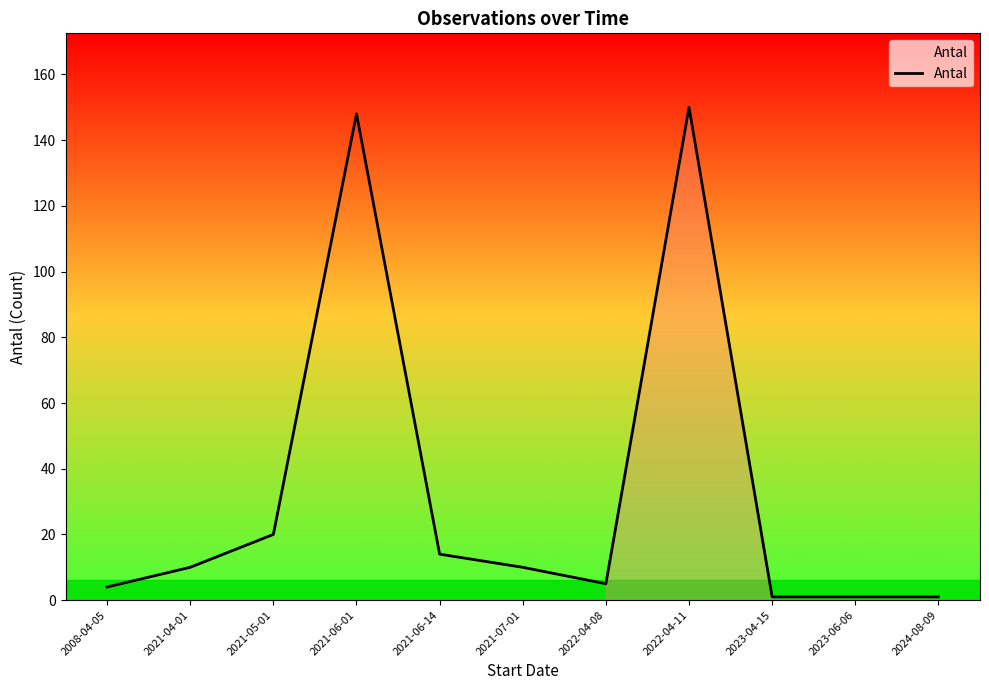

How many categories are shown in the chart?

11